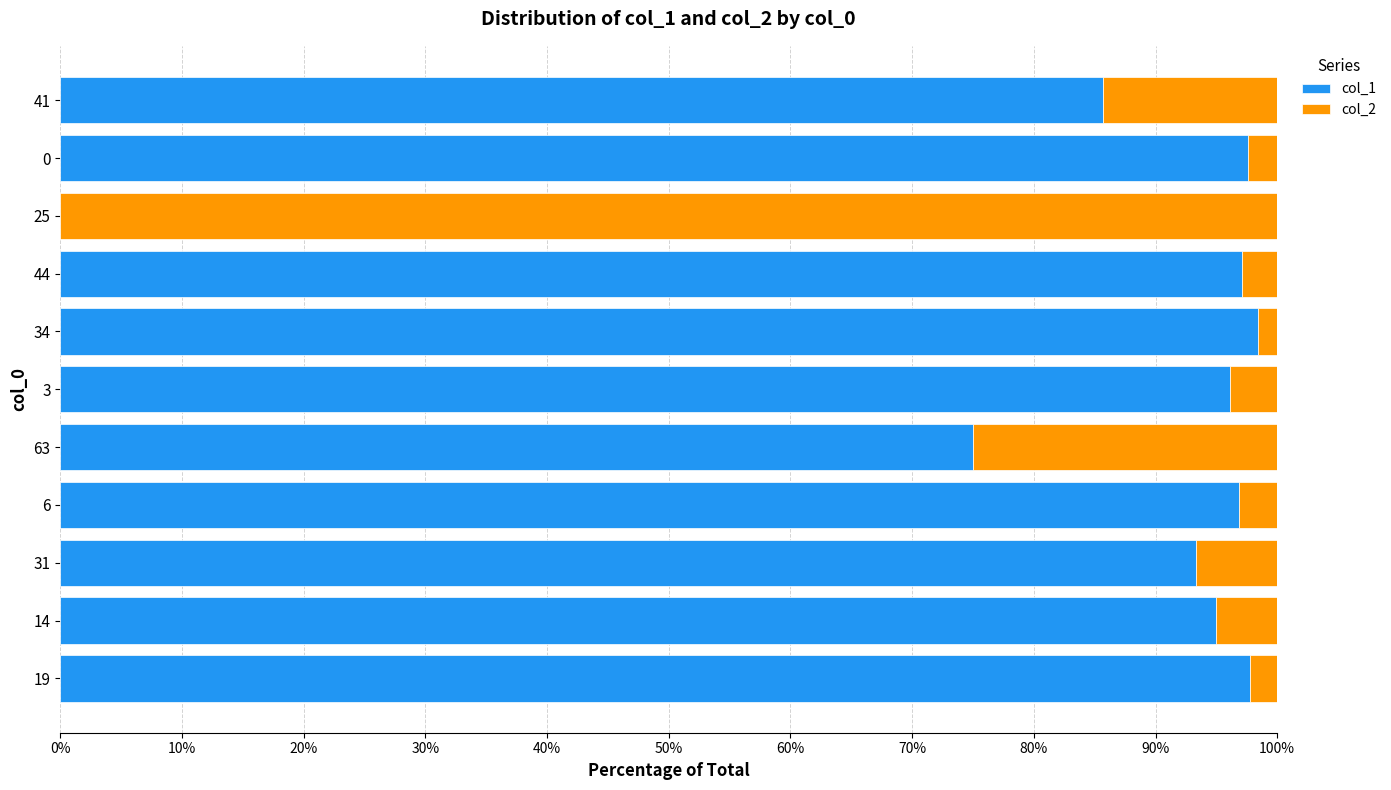

Where is col_1 nearest to the value 49?

63